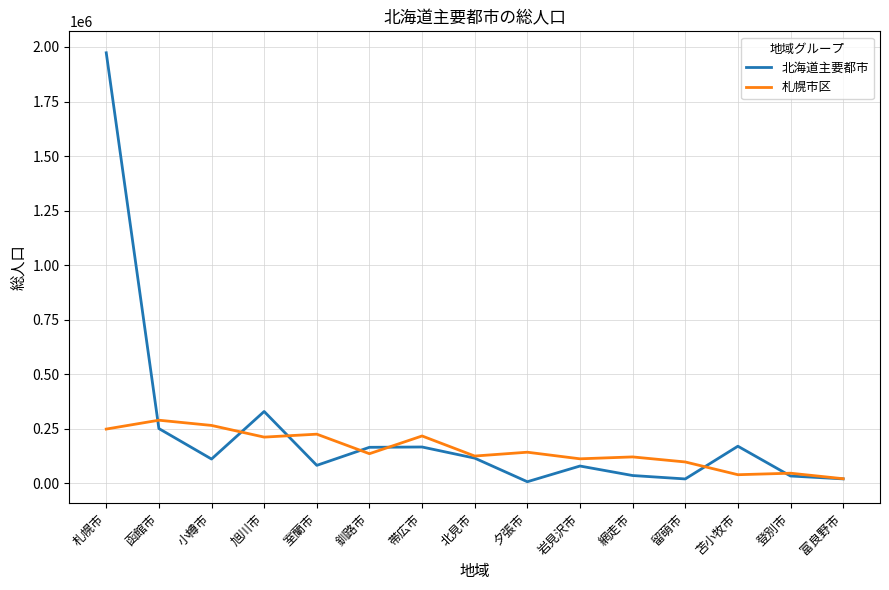

Which category has the highest value in the 北海道主要都市 series?

札幌市